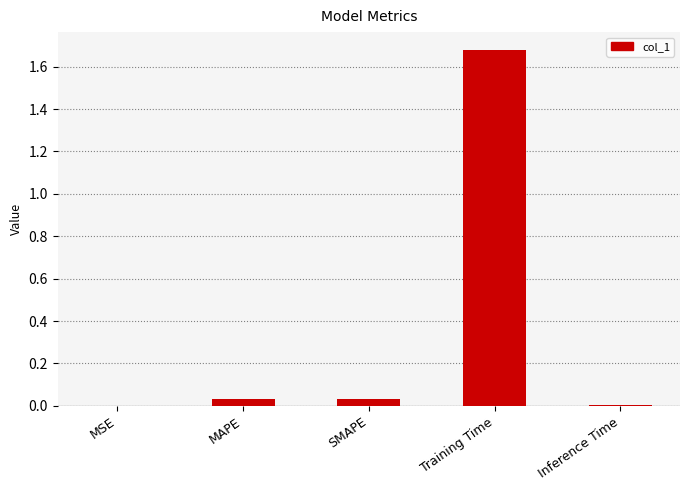

Which has a higher value, MSE or Training Time?

Training Time